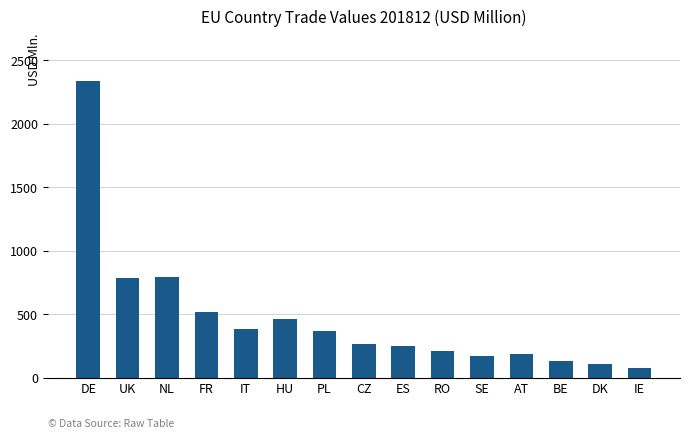

Reading left to right, list all the values displayed in this chart.

DE=2334.6	UK=784.0	NL=796.3	FR=521.9	IT=384.2	HU=463.9	PL=371.6	CZ=267.8	ES=251.5	RO=214.2	SE=172.5	AT=188.7	BE=136.7	DK=111.8	IE=80.5